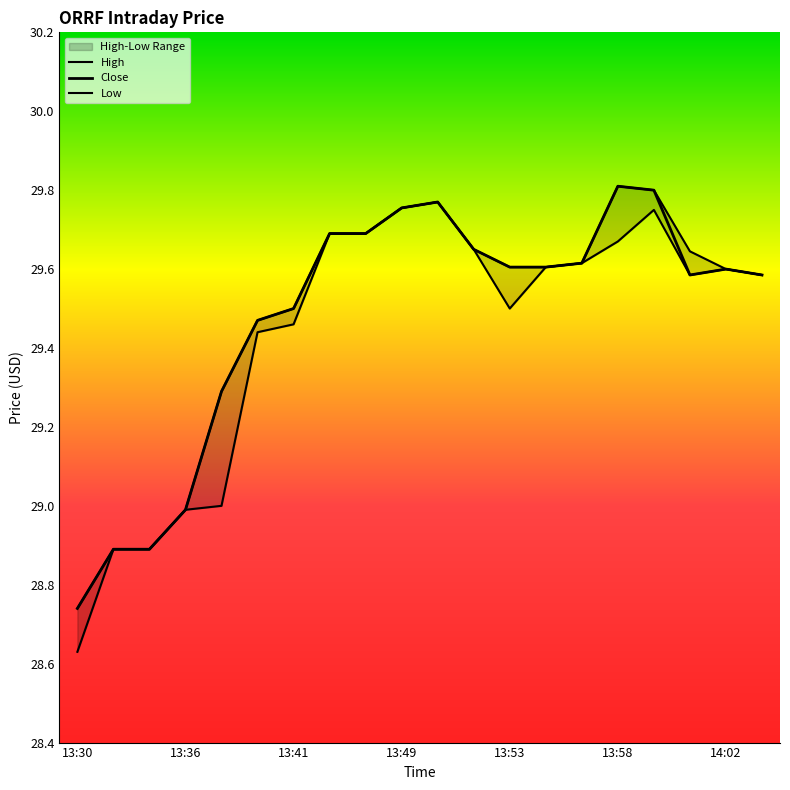

Which series has the largest total across all categories?

High